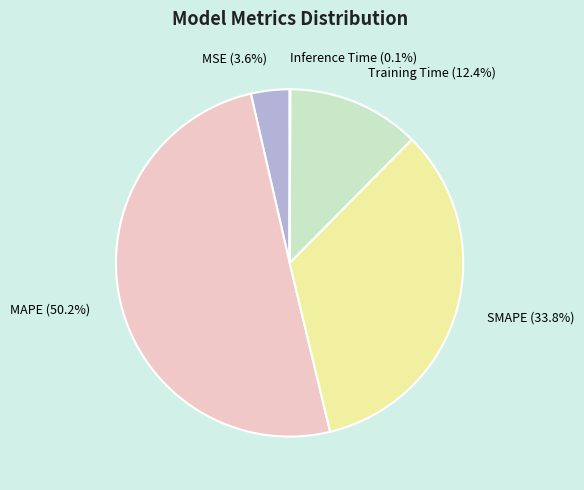

True or false: MAPE accounts for 50% of the total.

True